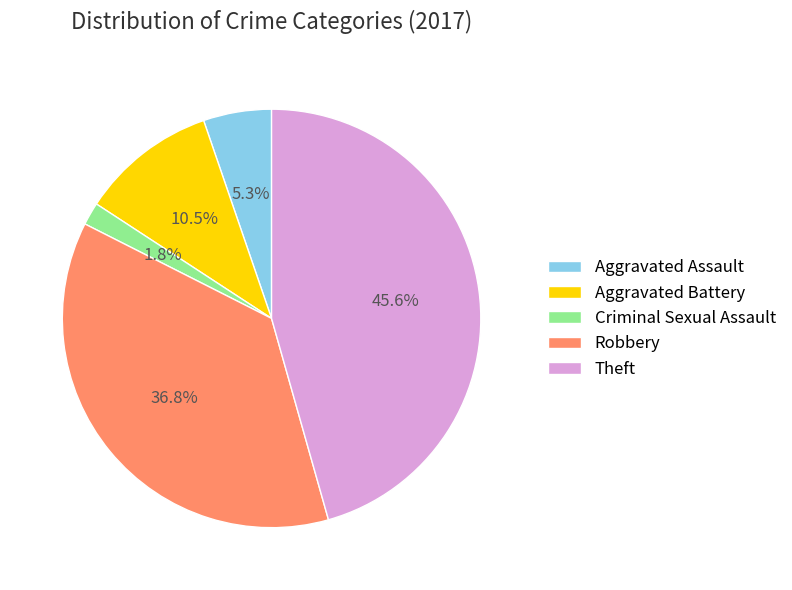

Does any single category account for the majority?

No